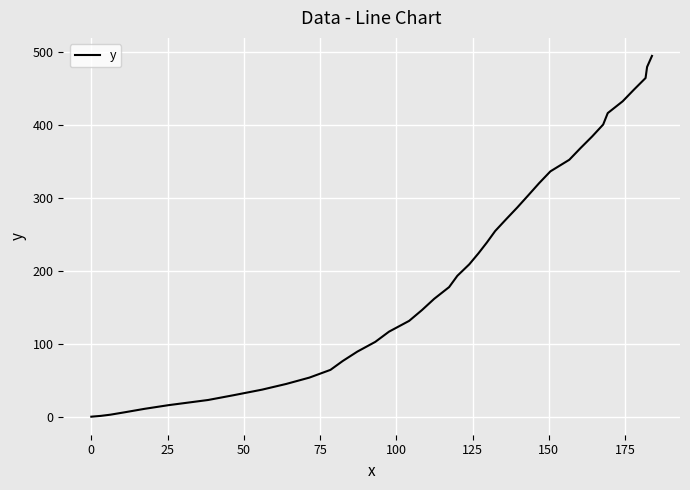

How many values are below 193?

20